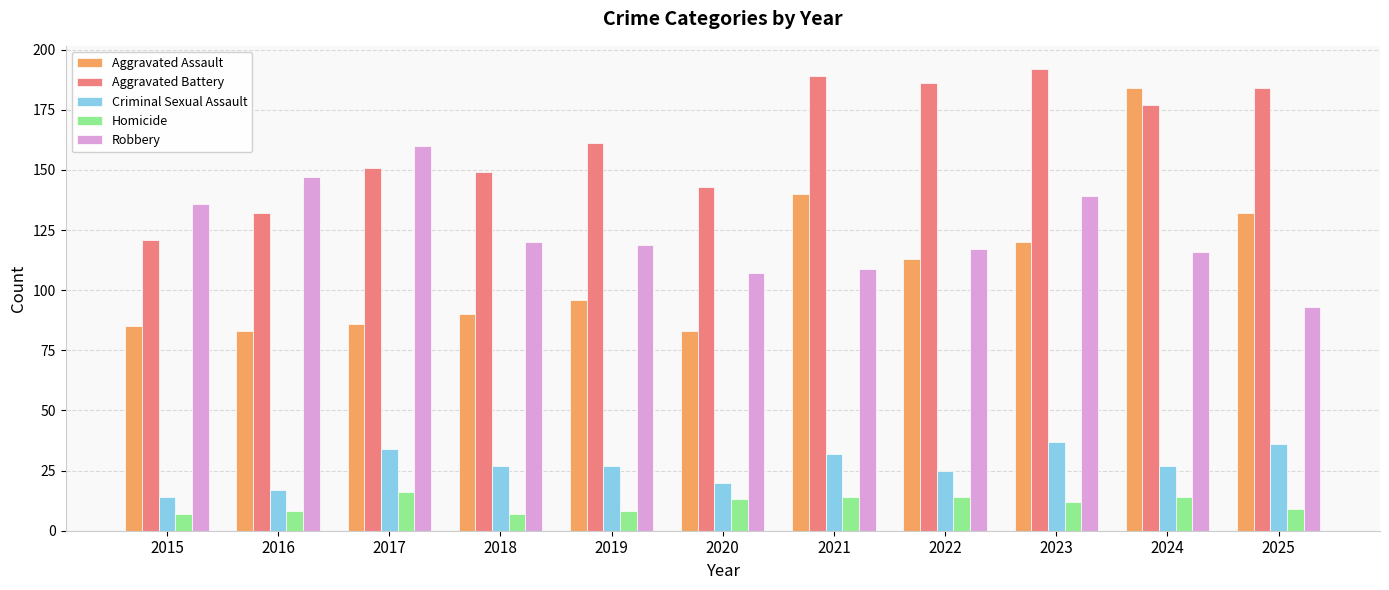

What is the minimum value shown in the chart?

7